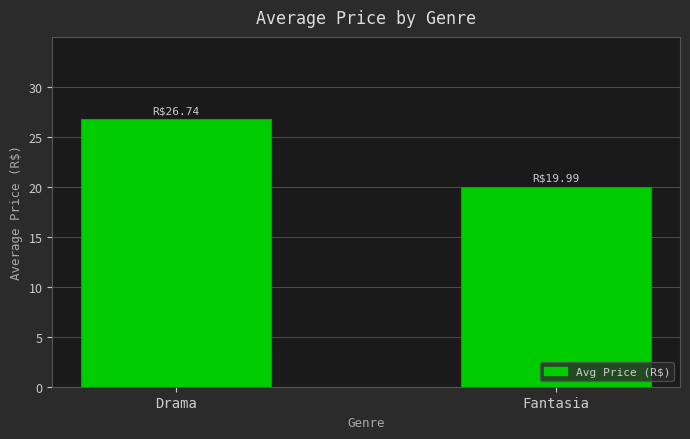

Read the value at Drama.

26.7